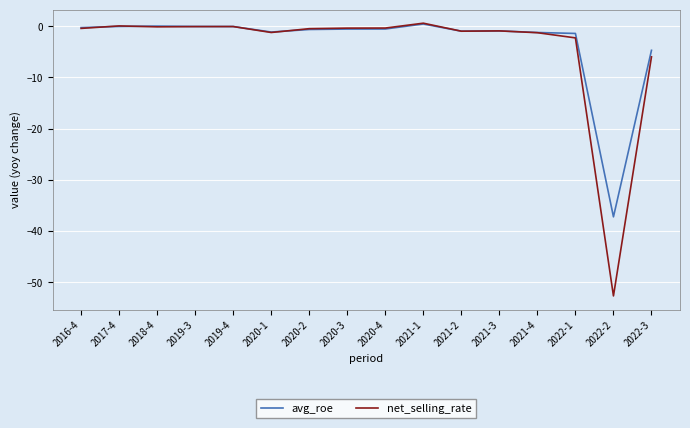

Does the chart have visible grid lines?

Yes